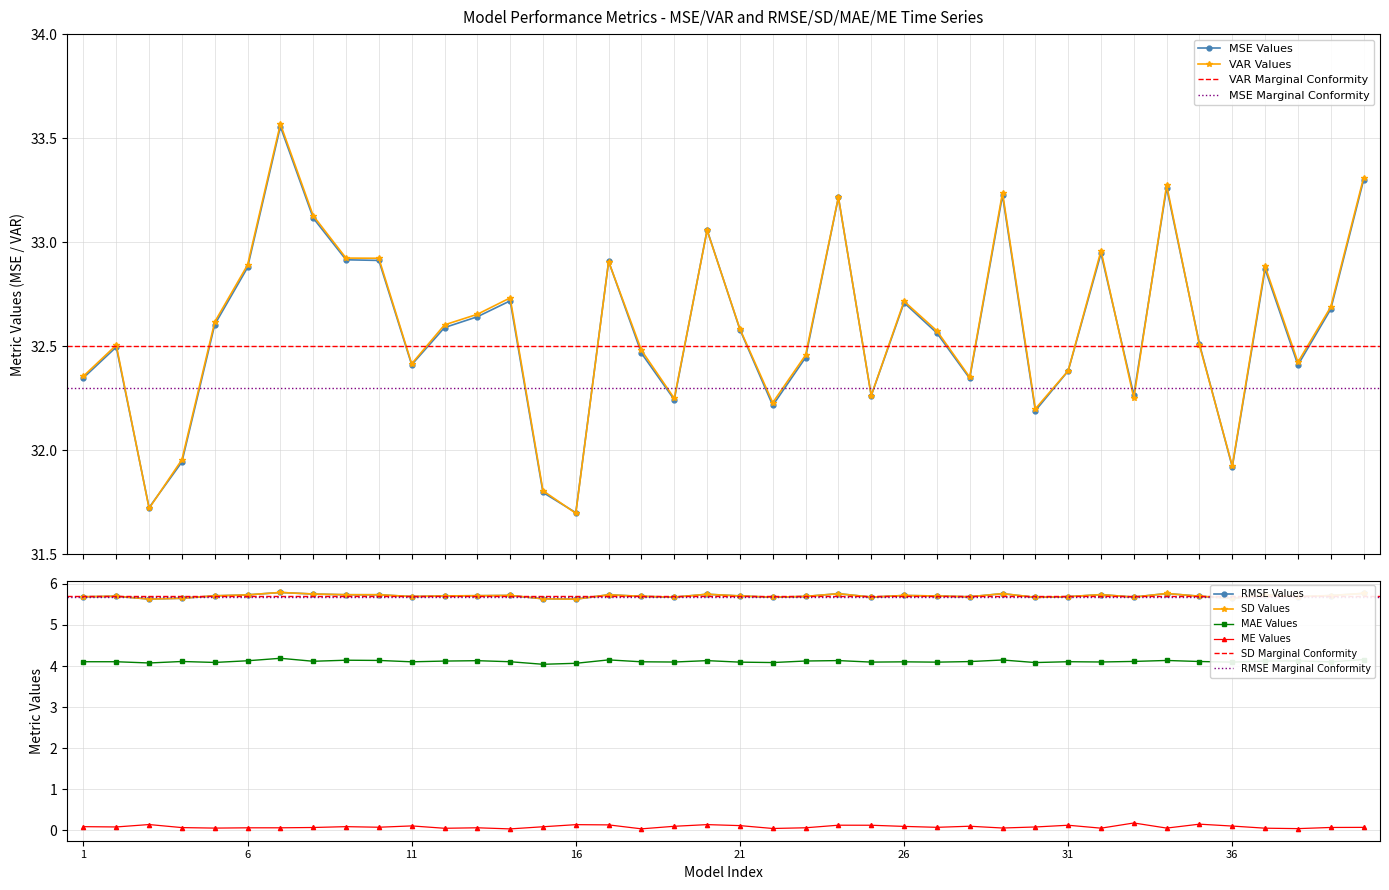

In VAR, how many points are lower than both neighbors (excluding endpoints)?

11